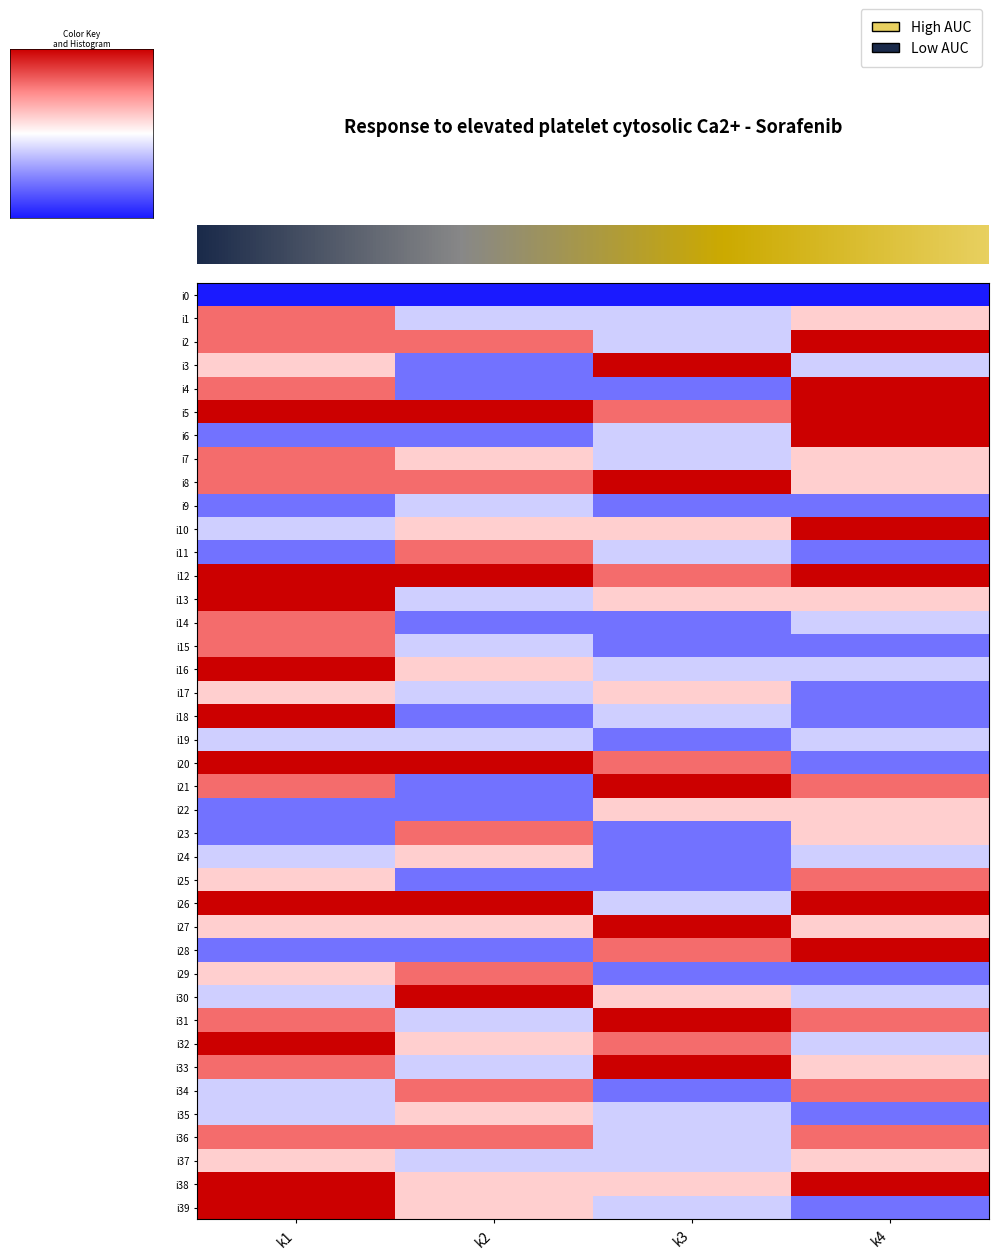

How many data points in i32 are above 0?

3